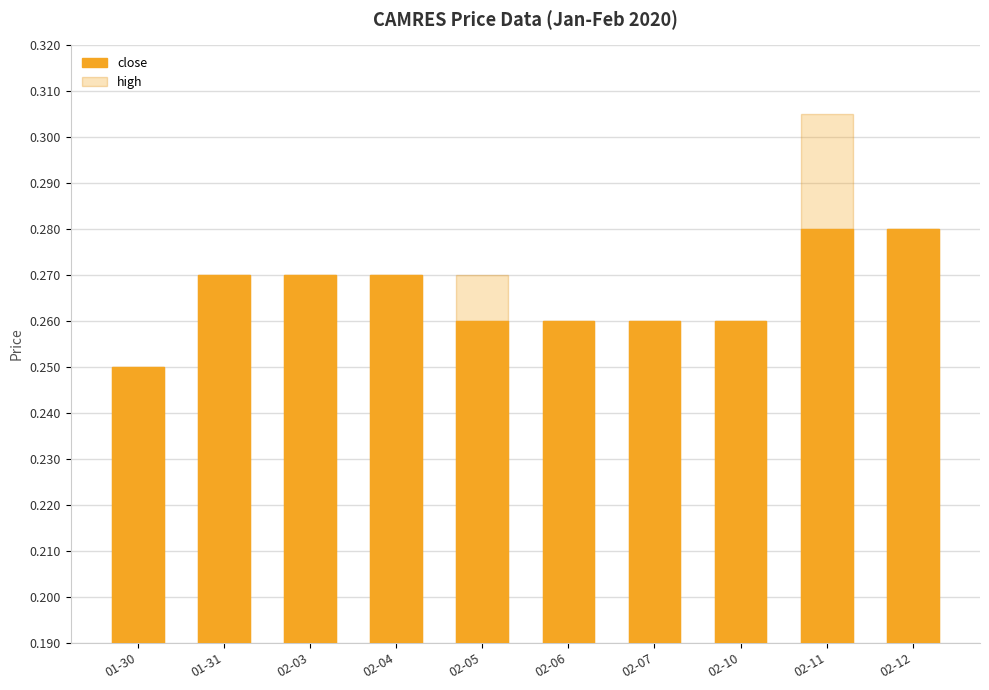

Count the number of categories in the chart.

10